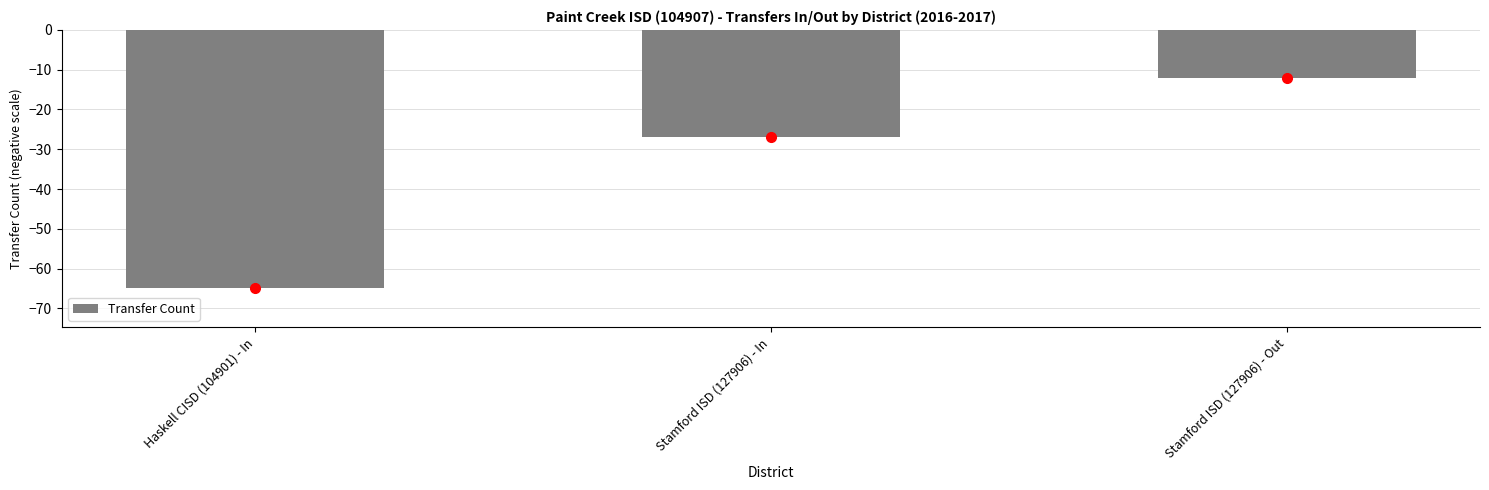

What is the difference between the values at Stamford ISD (127906) - Out and Stamford ISD (127906) - In?

15